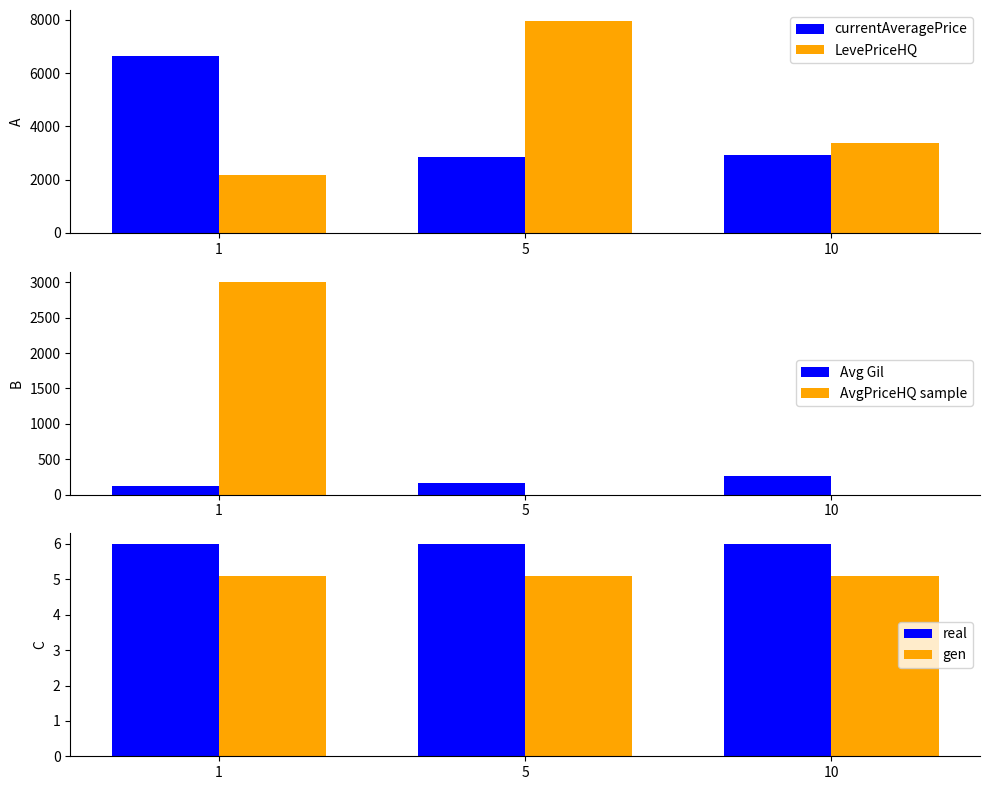

The Avg Gil series shows 207.0 at 1. True or false?

False